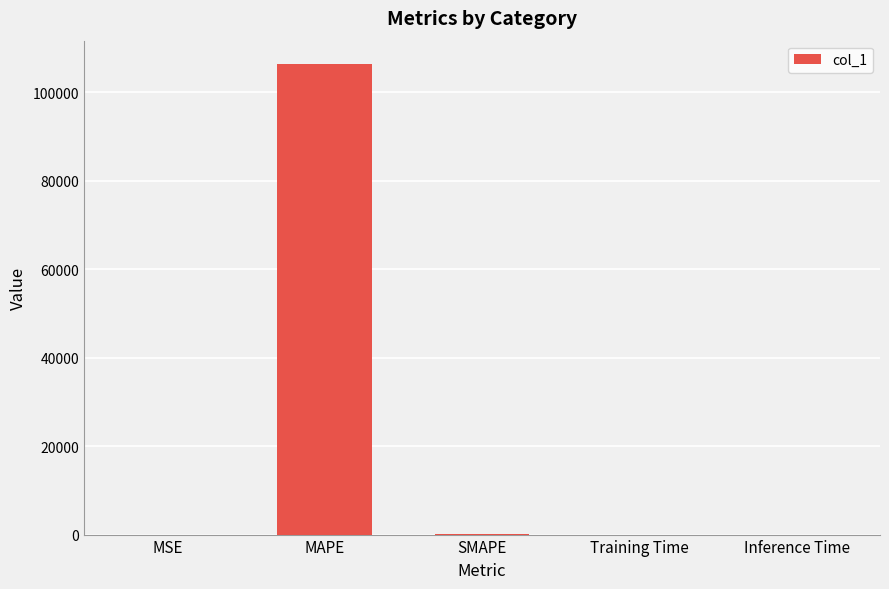

Is it true that the value at Inference Time is 0.0?

True